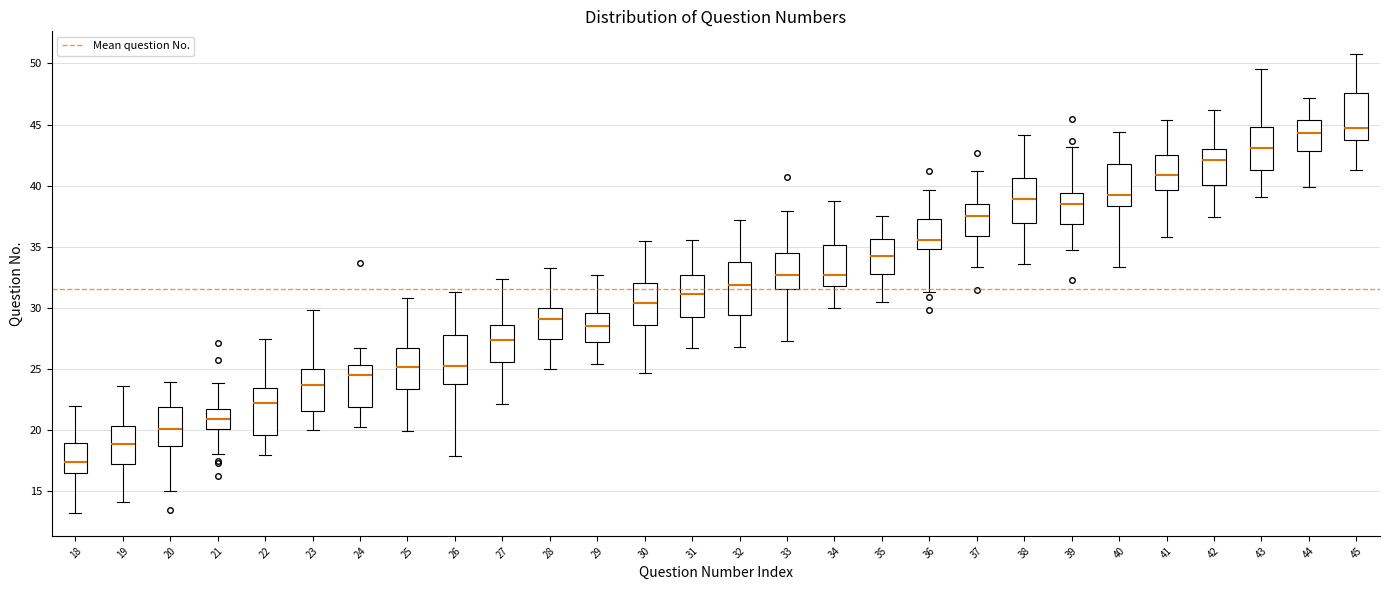

Where is the lower edge of the box at x = 30 on the y-axis? The values are not printed on the chart, so give them approximately, as read against the axis.

28.5